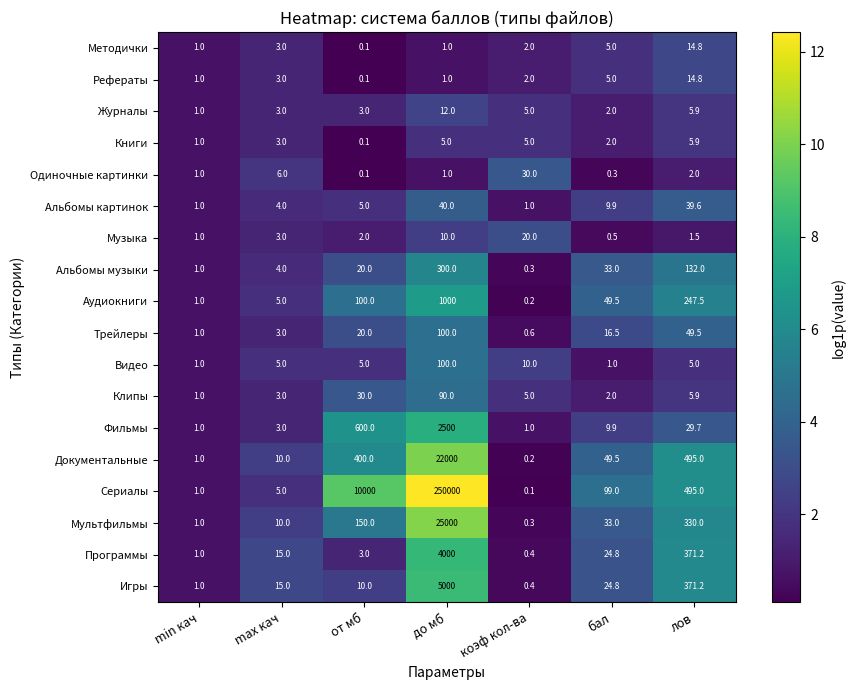

Is it true that Трейлеры equals 1.0 at min кач?

True